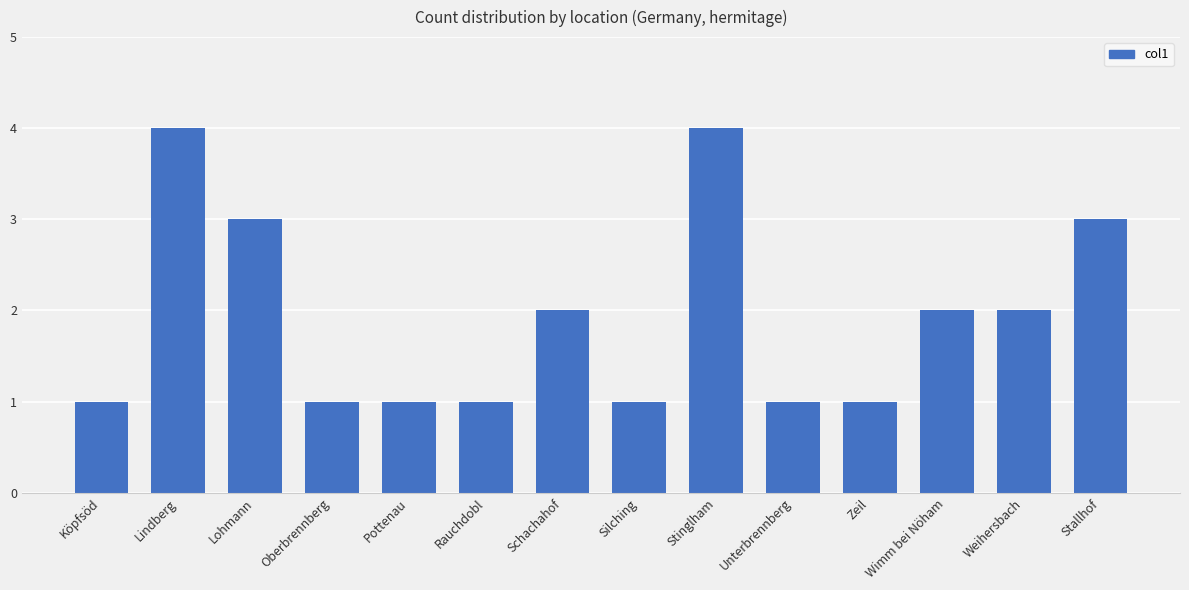

What is the difference between the second highest and minimum values?

3